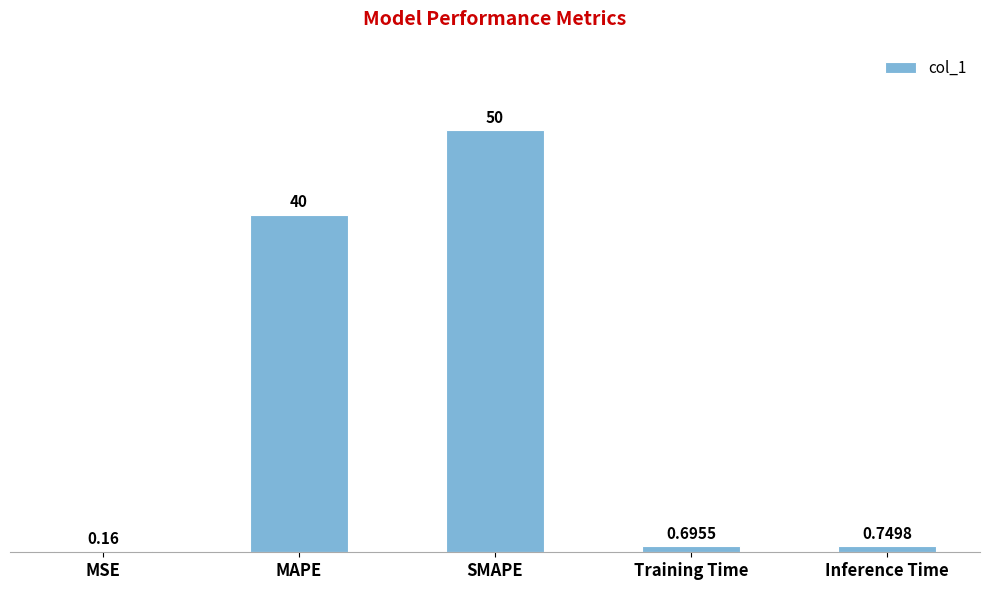

Which has a higher value, MAPE or Training Time?

MAPE